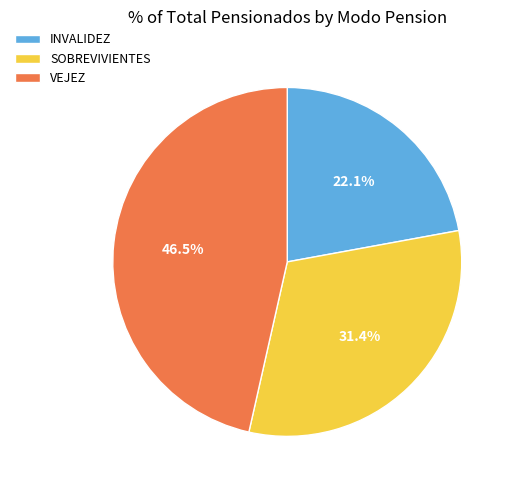

To the nearest percent, what is the average slice percentage?

33%